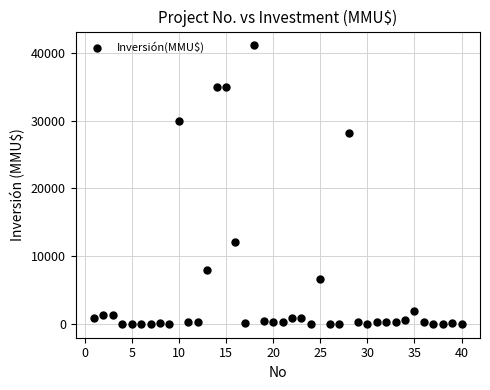

What Y value in the scatter plot is closest to 20537?

28227